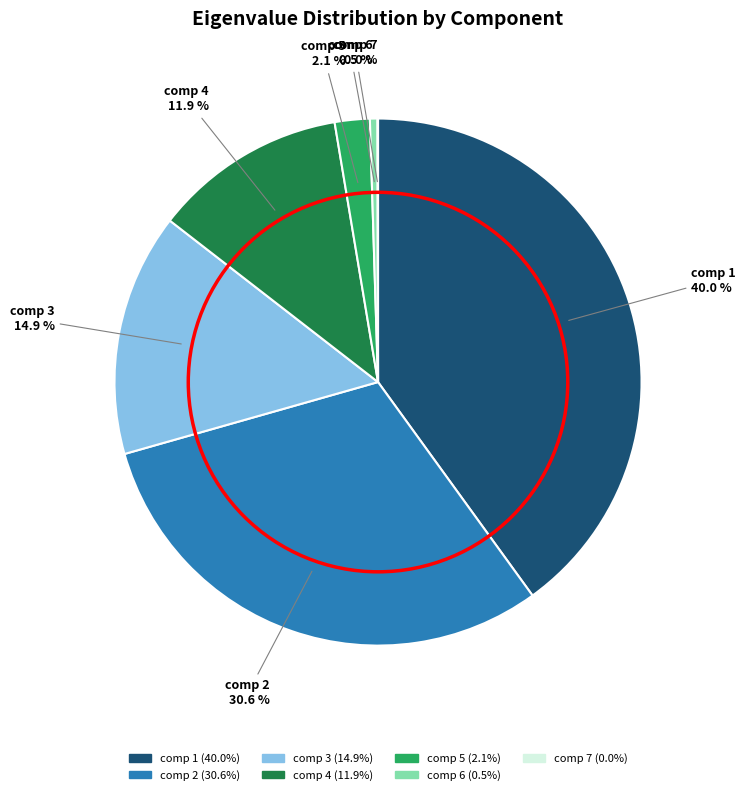

What percentage is NOT represented by comp 2?

69.4%